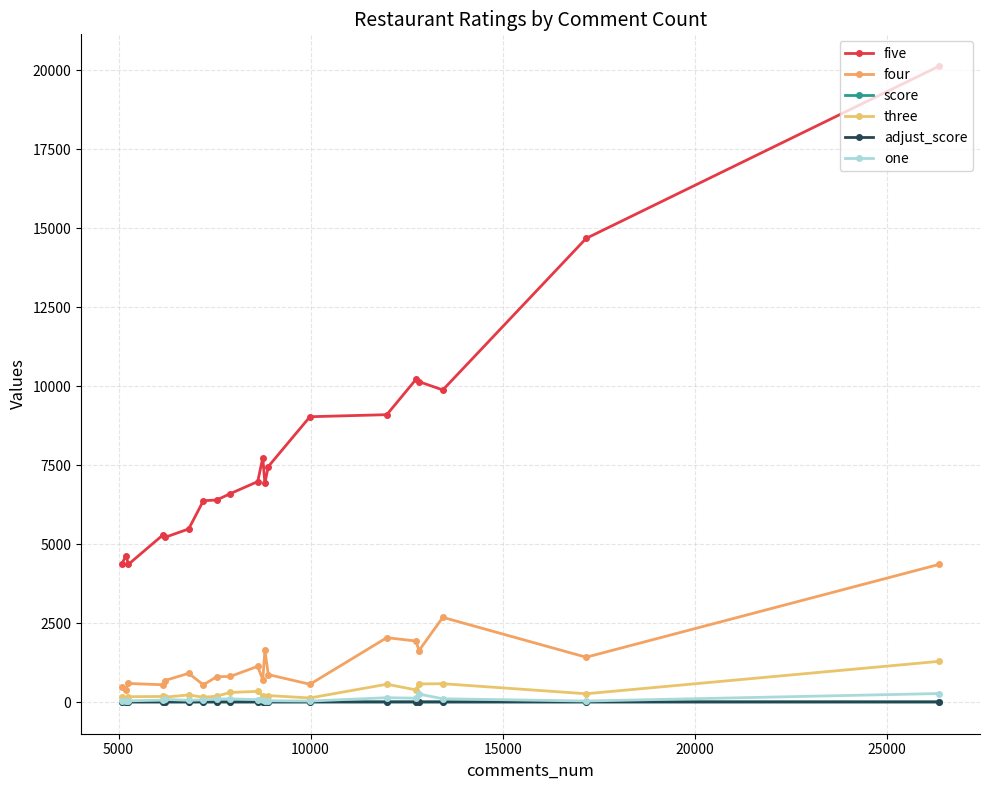

At how many categories does at least one series exceed 955?

20